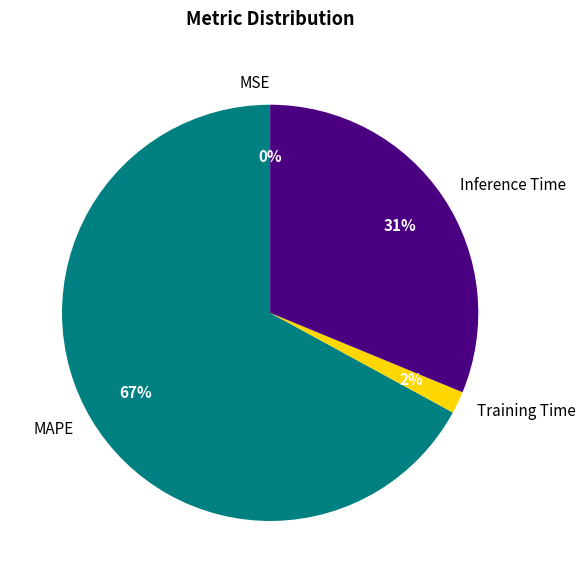

To the nearest percent, what percentage of the pie is MAPE?

67%